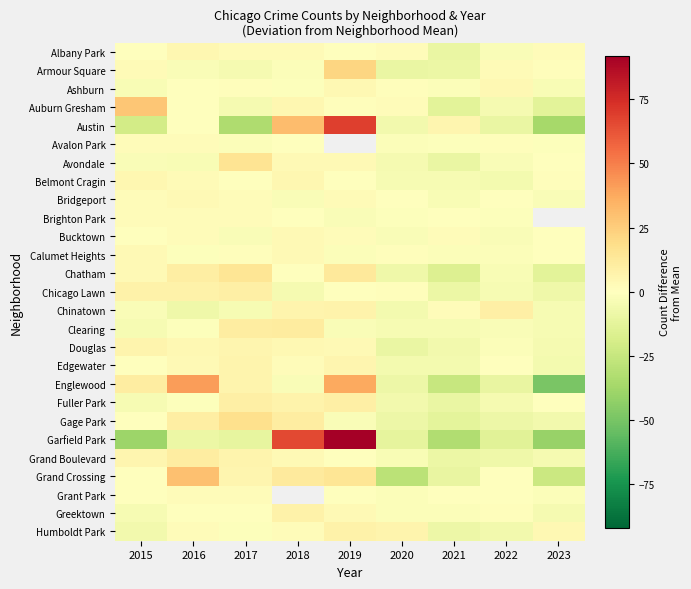

What is the difference between the highest and lowest values at 2020?

35.2